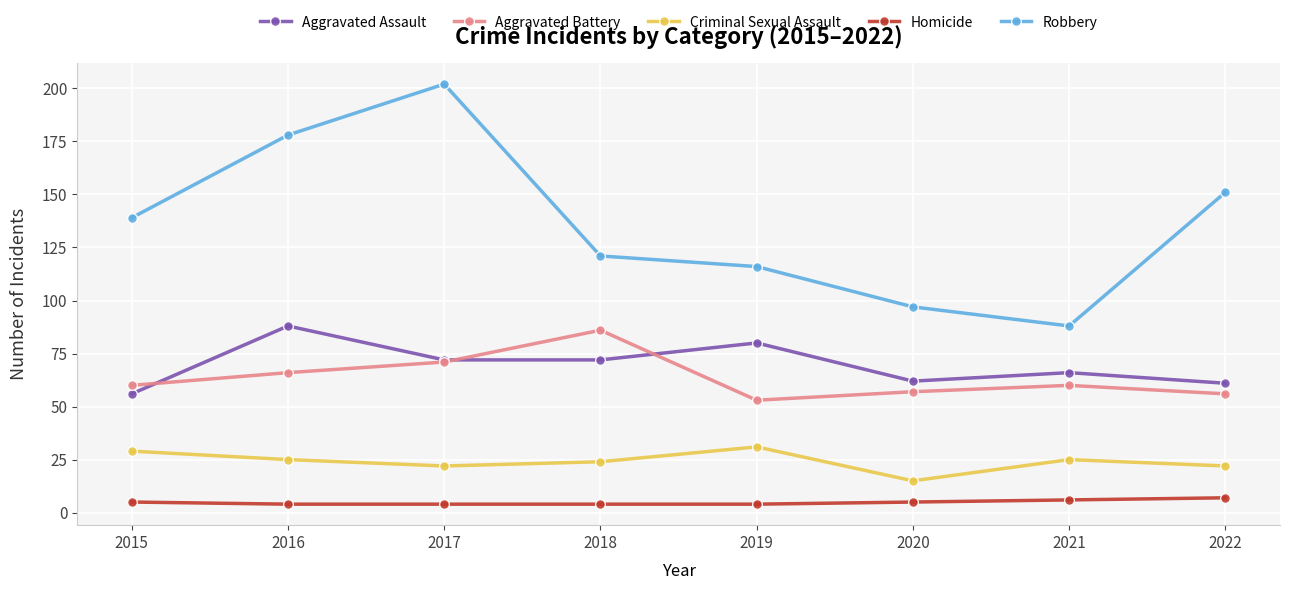

What is the value of the Homicide point at the 1st from the left?

5